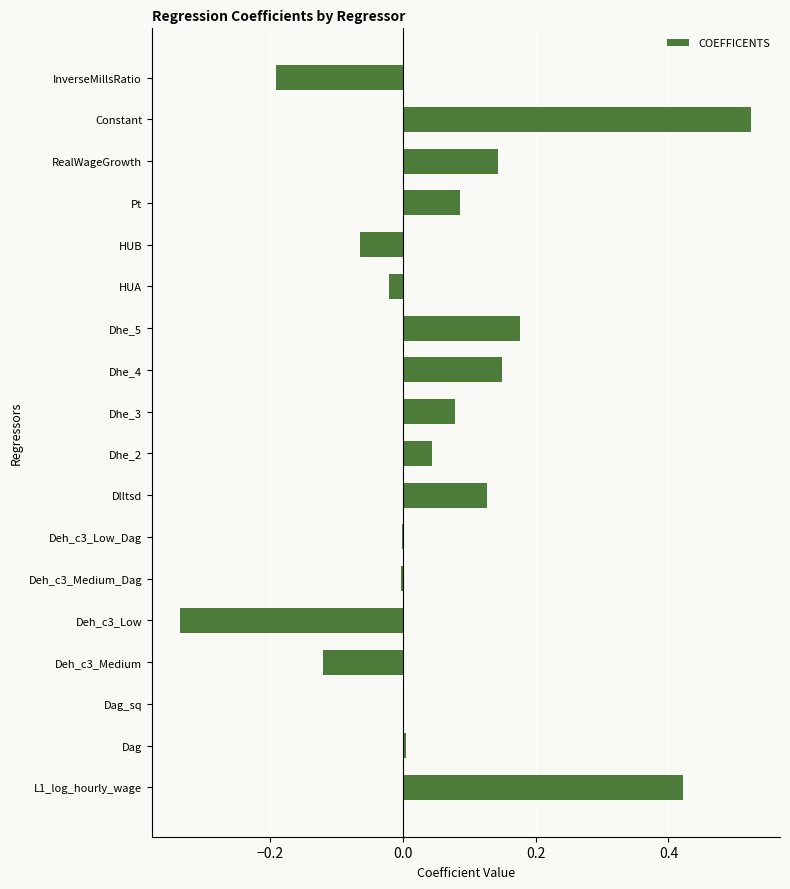

Is it true that the value at InverseMillsRatio is -0.1?

False